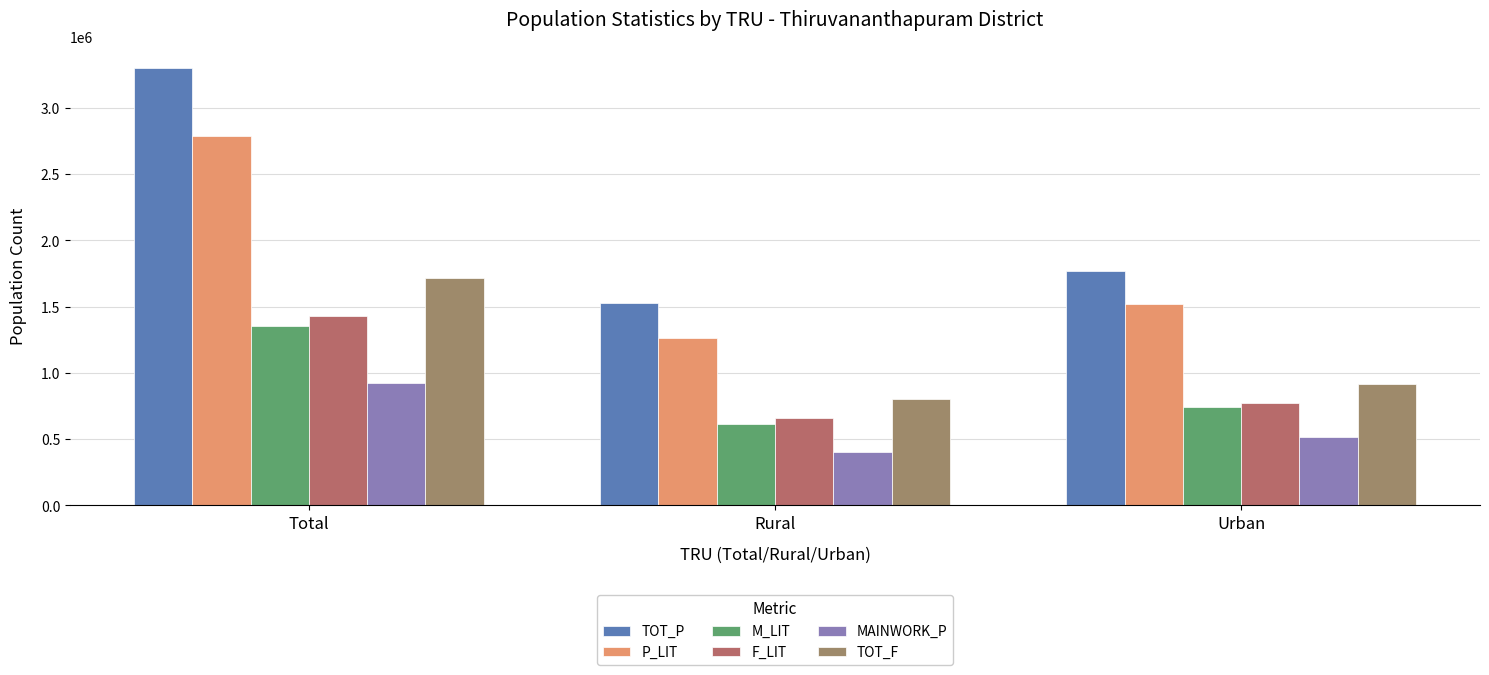

Rank the series at Urban from highest to lowest value.

TOT_P, P_LIT, TOT_F, F_LIT, M_LIT, MAINWORK_P